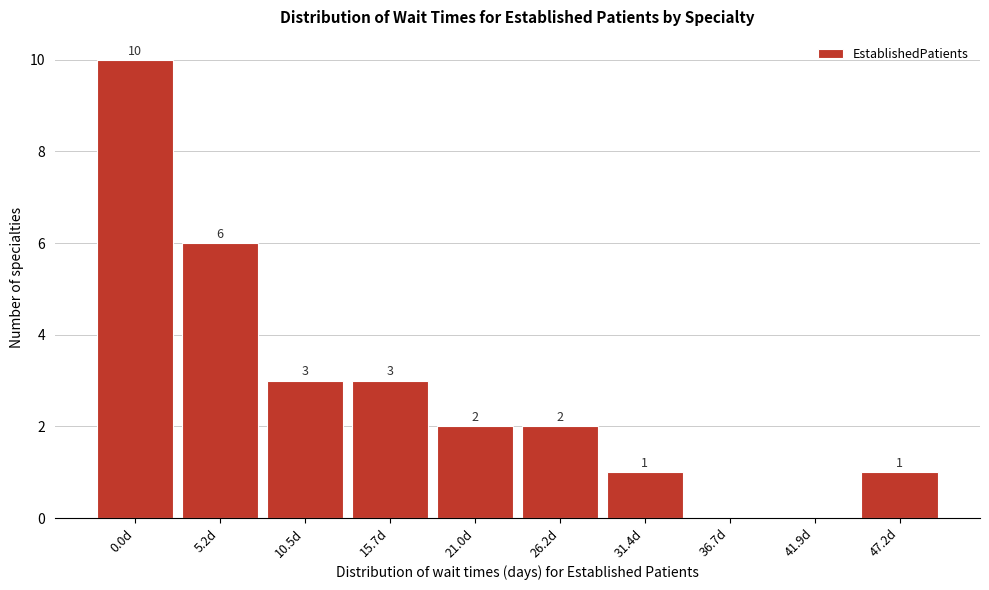

Reading left to right, extract all data points from this chart.

0.0d=10	5.2d=6	10.5d=3	15.7d=3	21.0d=2	26.2d=2	31.4d=1	36.7d=0	41.9d=0	47.2d=1